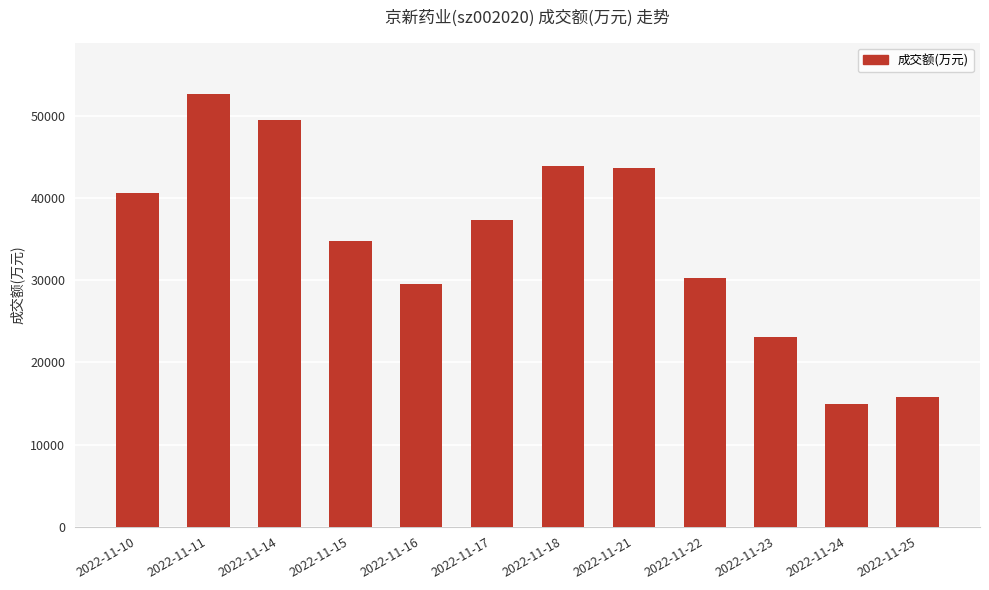

The chart shows a value of 12071 at 2022-11-17. True or false?

False